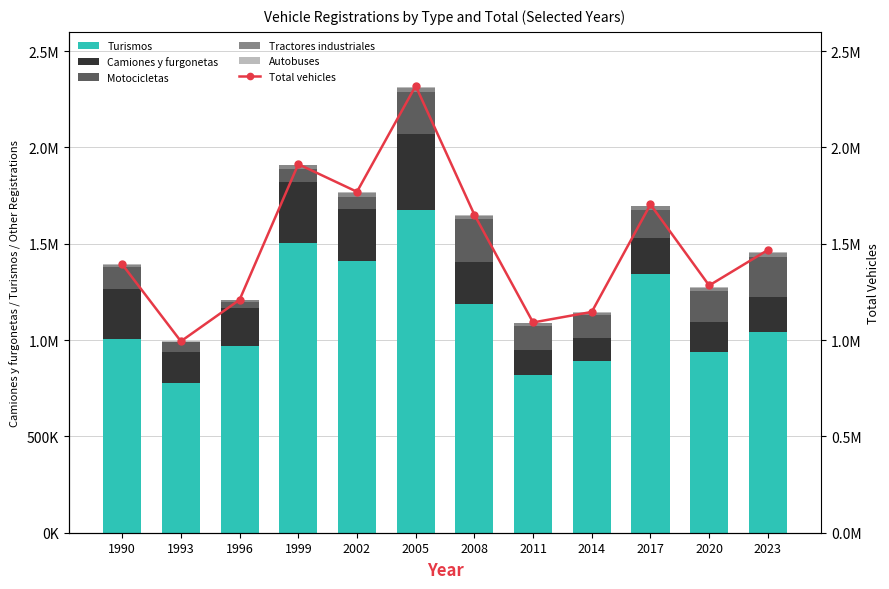

What is the smallest value displayed?

1915